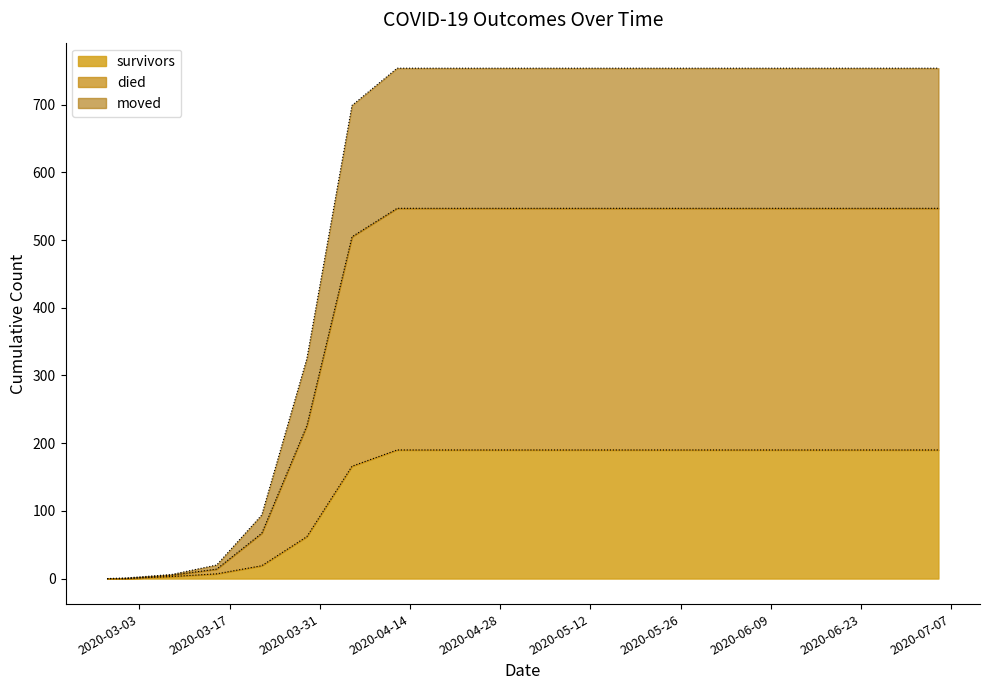

List the labels in order of moved value, smallest first.

2020-02-27, 2020-03-01, 2020-03-08, 2020-03-15, 2020-03-22, 2020-03-29, 2020-04-05, 2020-04-12, 2020-04-19, 2020-04-26, 2020-05-03, 2020-05-10, 2020-05-17, 2020-05-24, 2020-05-31, 2020-06-07, 2020-06-14, 2020-06-21, 2020-06-28, 2020-07-05